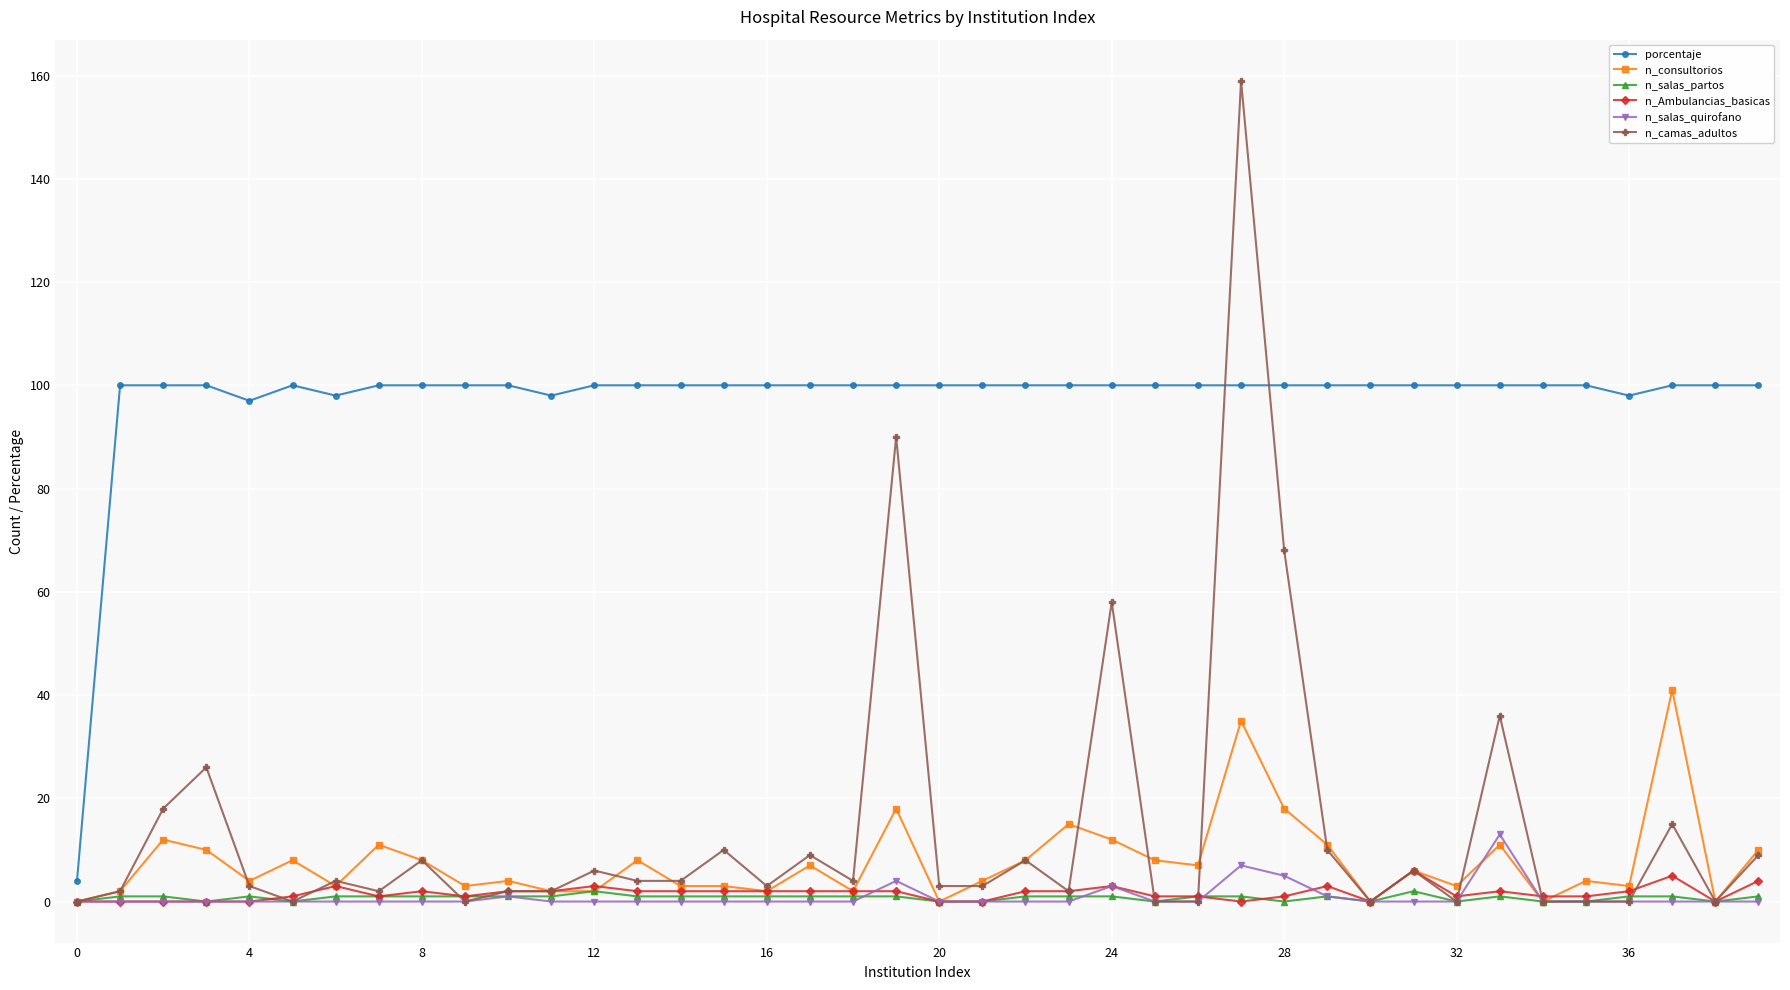

Which series has the largest total across all categories?

porcentaje